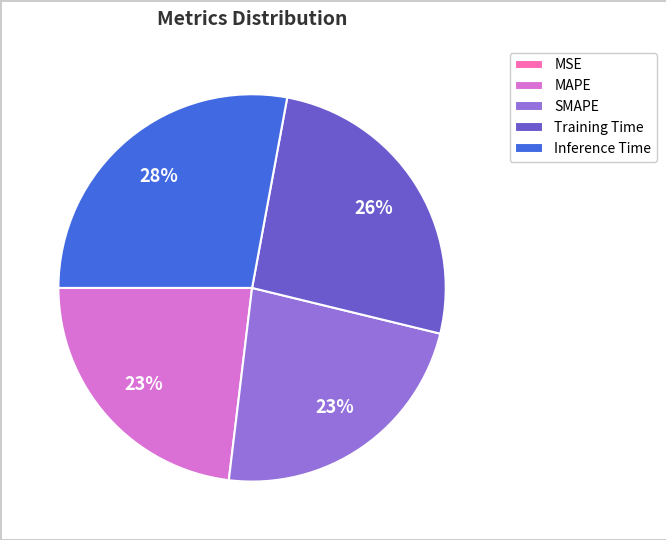

To the nearest percent, what portion does Training Time represent?

26%